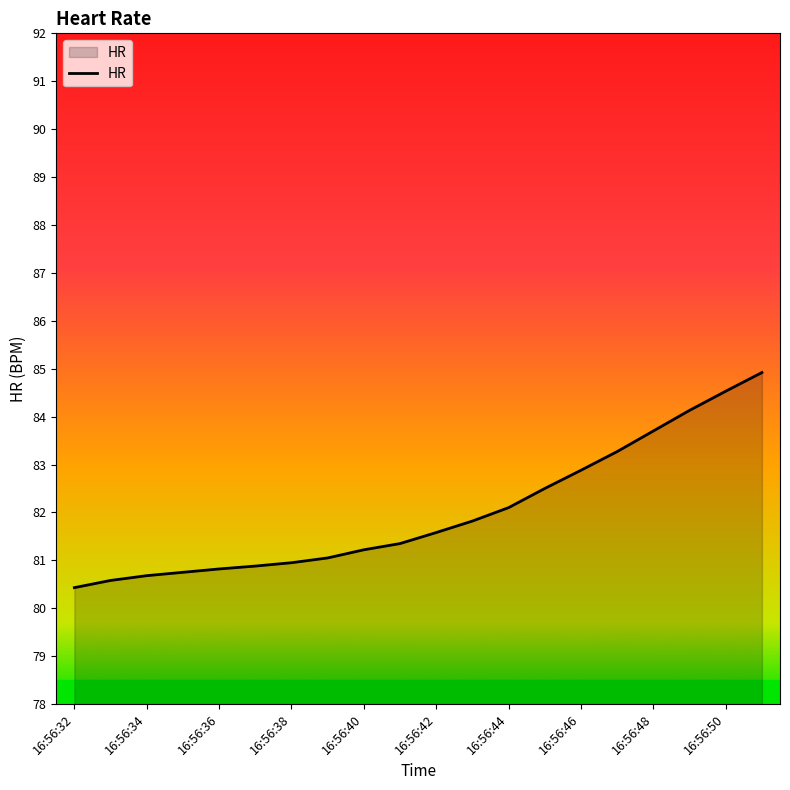

What is the greatest value displayed?

84.9